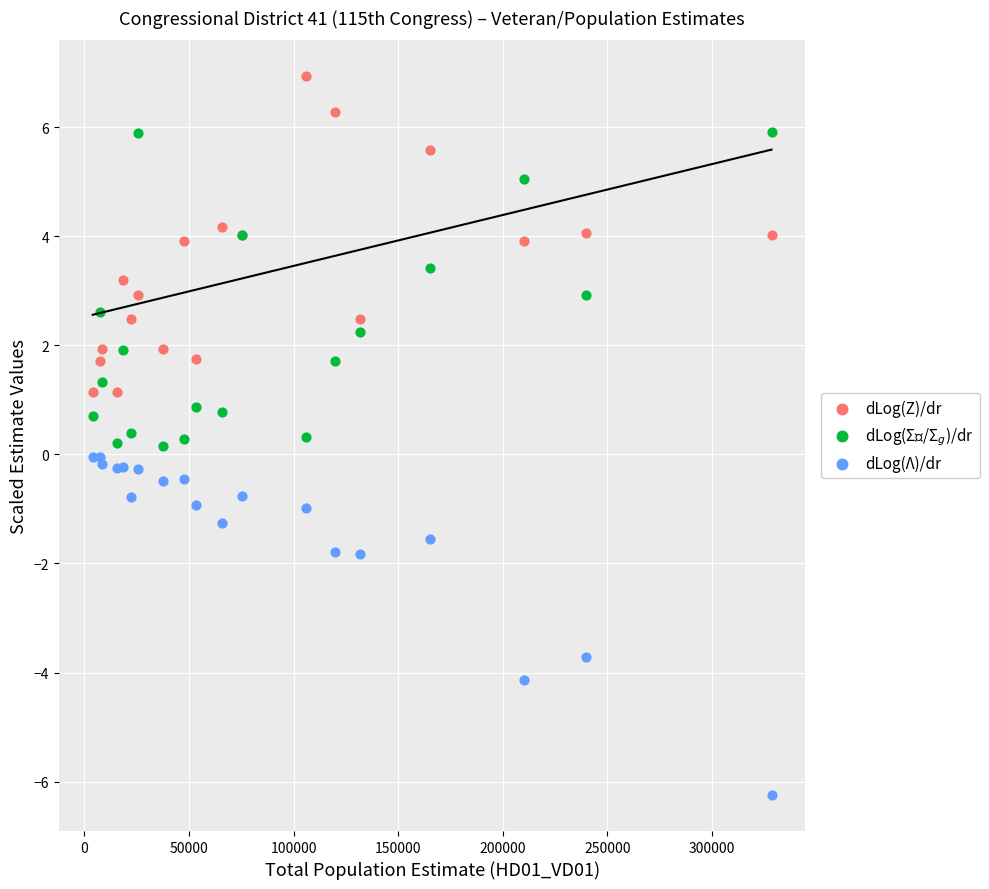

Which series has the largest Y range (max minus min)?

dLog(Λ)/dr